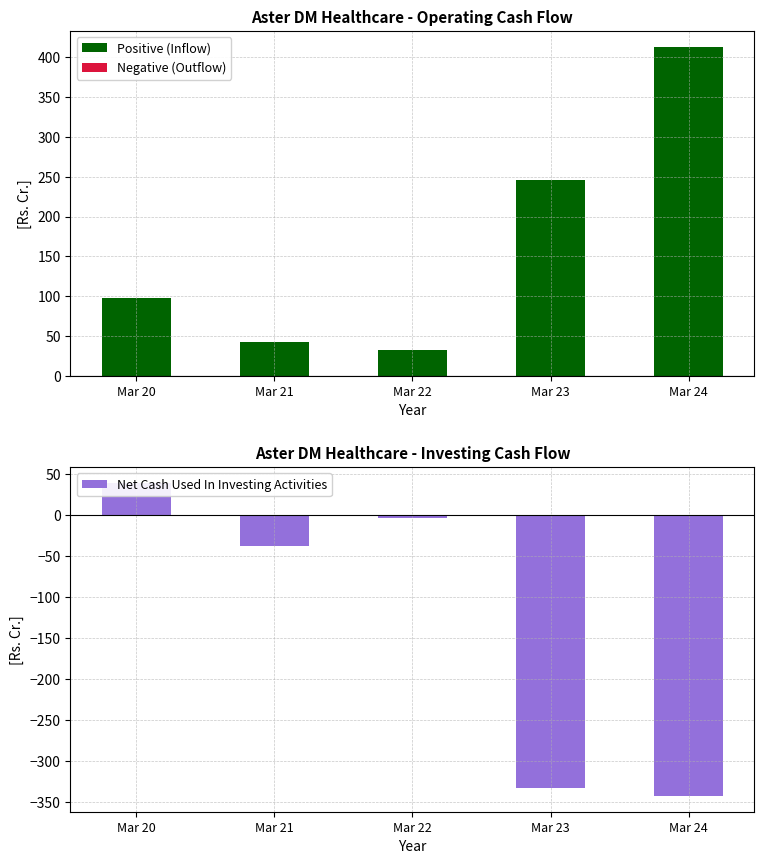

How many bars are there in each group?

2